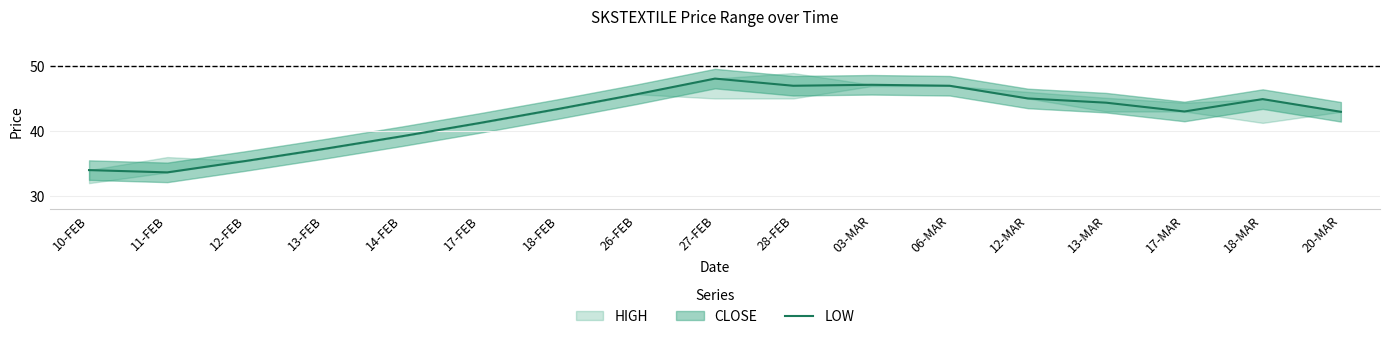

Is it true that the value at 14-FEB is 64.5?

False